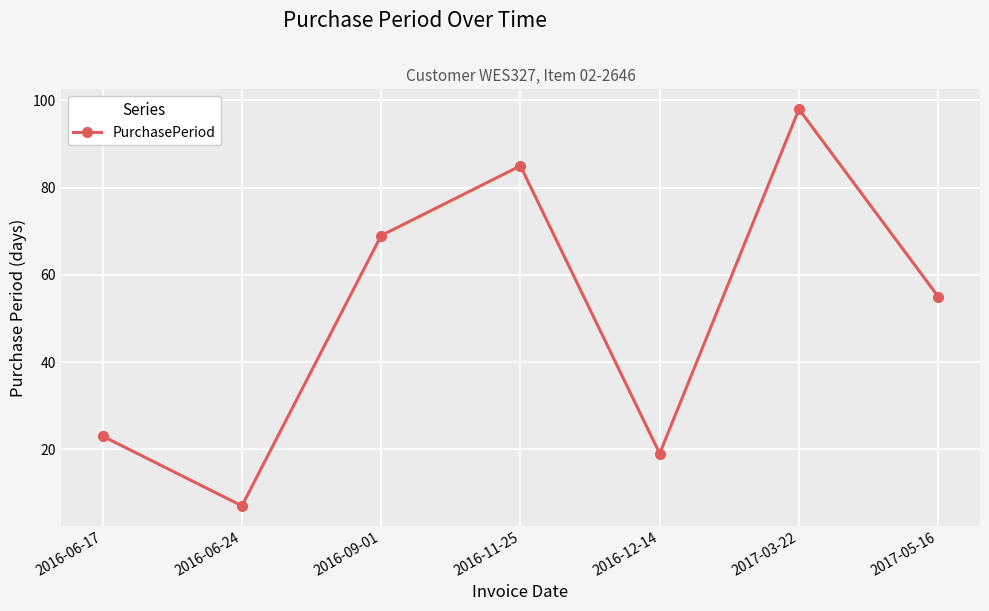

What is the change in value from 2016-06-24 to 2017-03-22?

+91